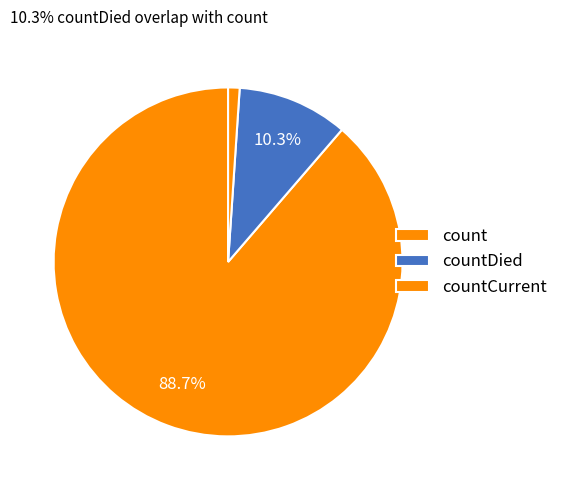

What is the majority slice?

count